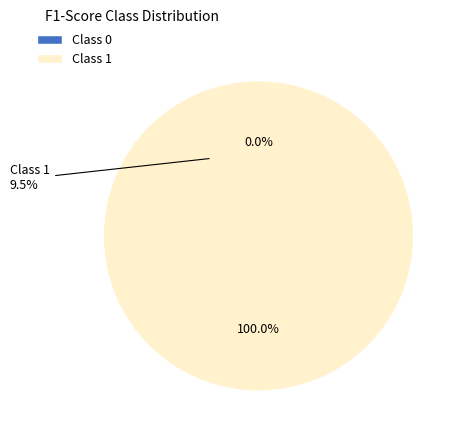

How many slices are in this pie chart?

2